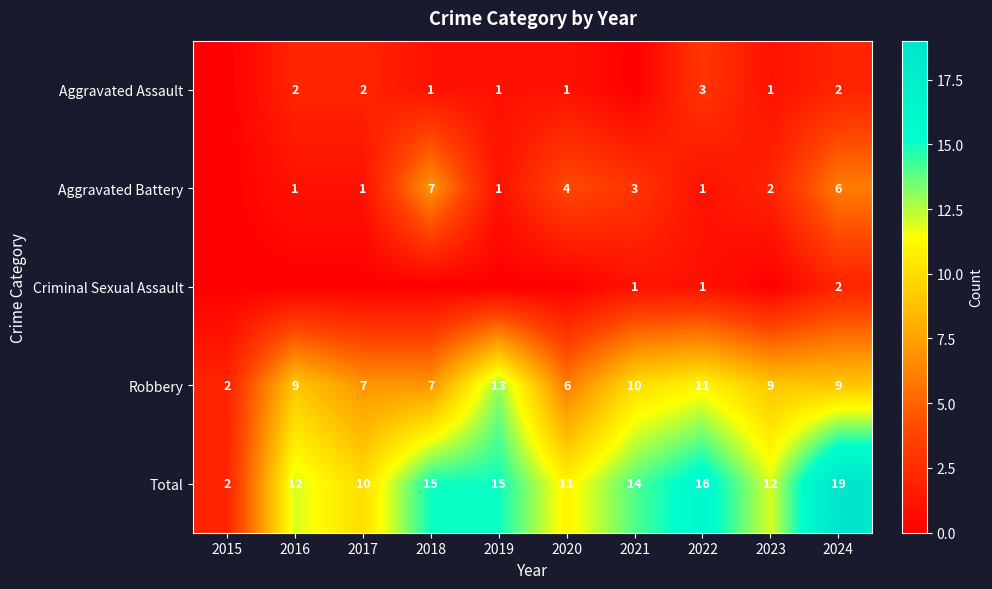

The value of Aggravated Battery at 2021 is 5. True or false?

False